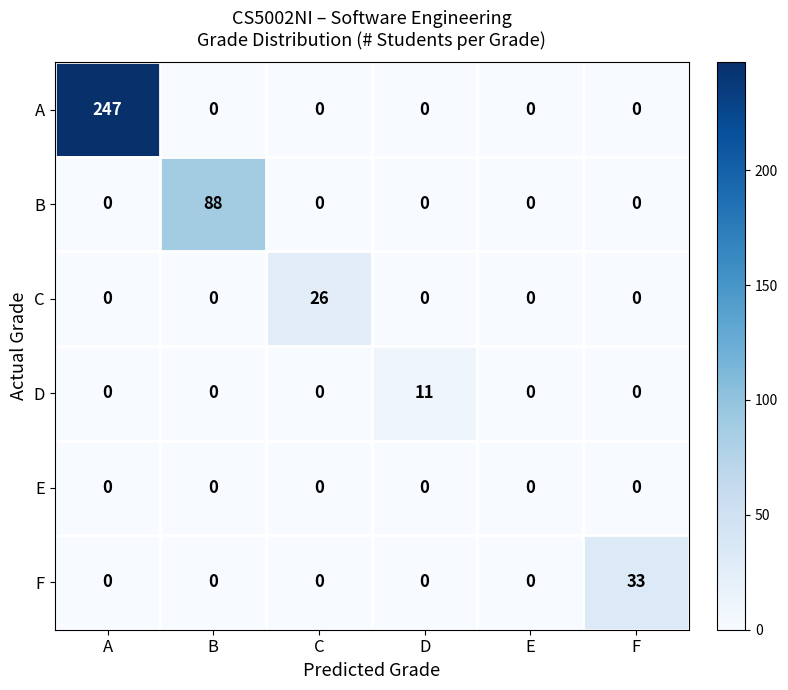

Which series has the largest total across all categories?

A